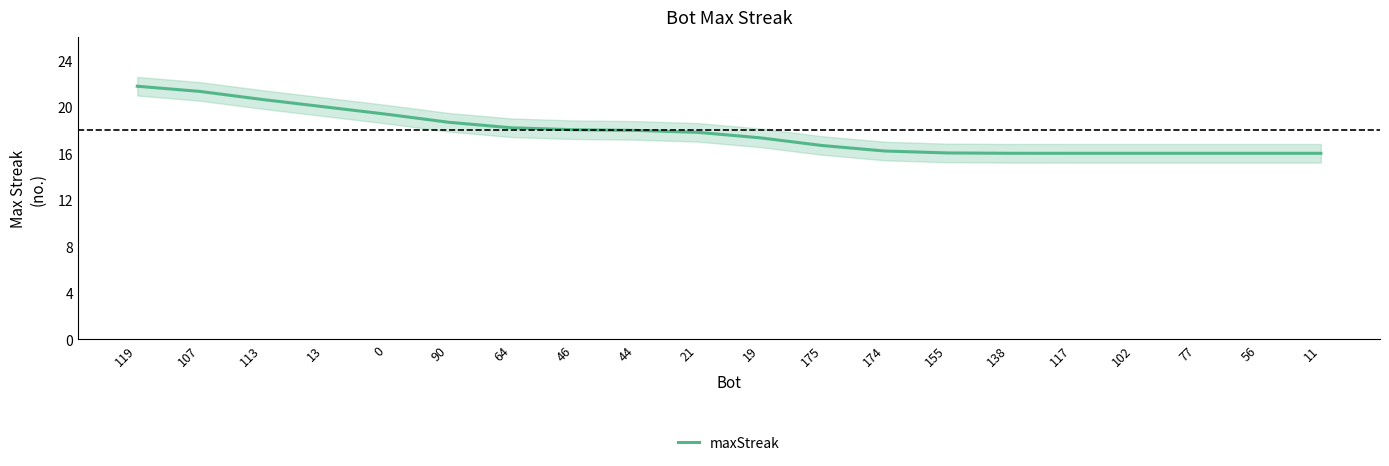

How many values exceed 17?

11